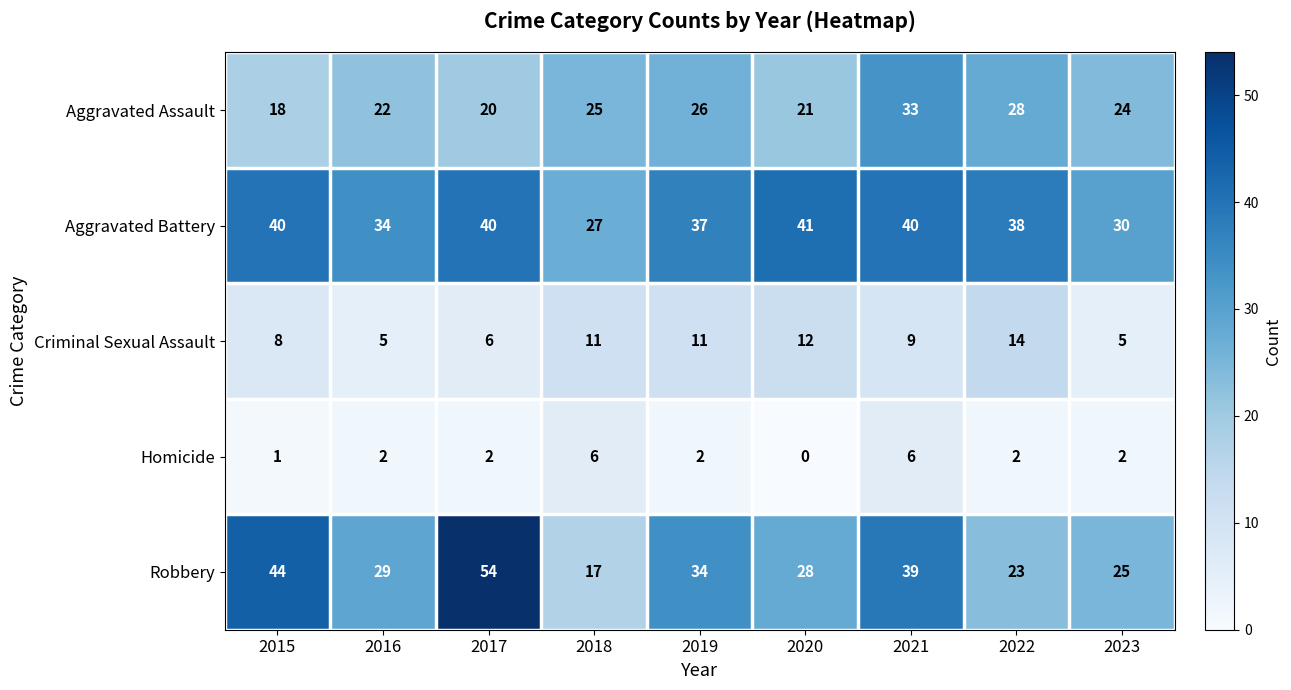

Which series has the largest total across all categories?

Aggravated Battery